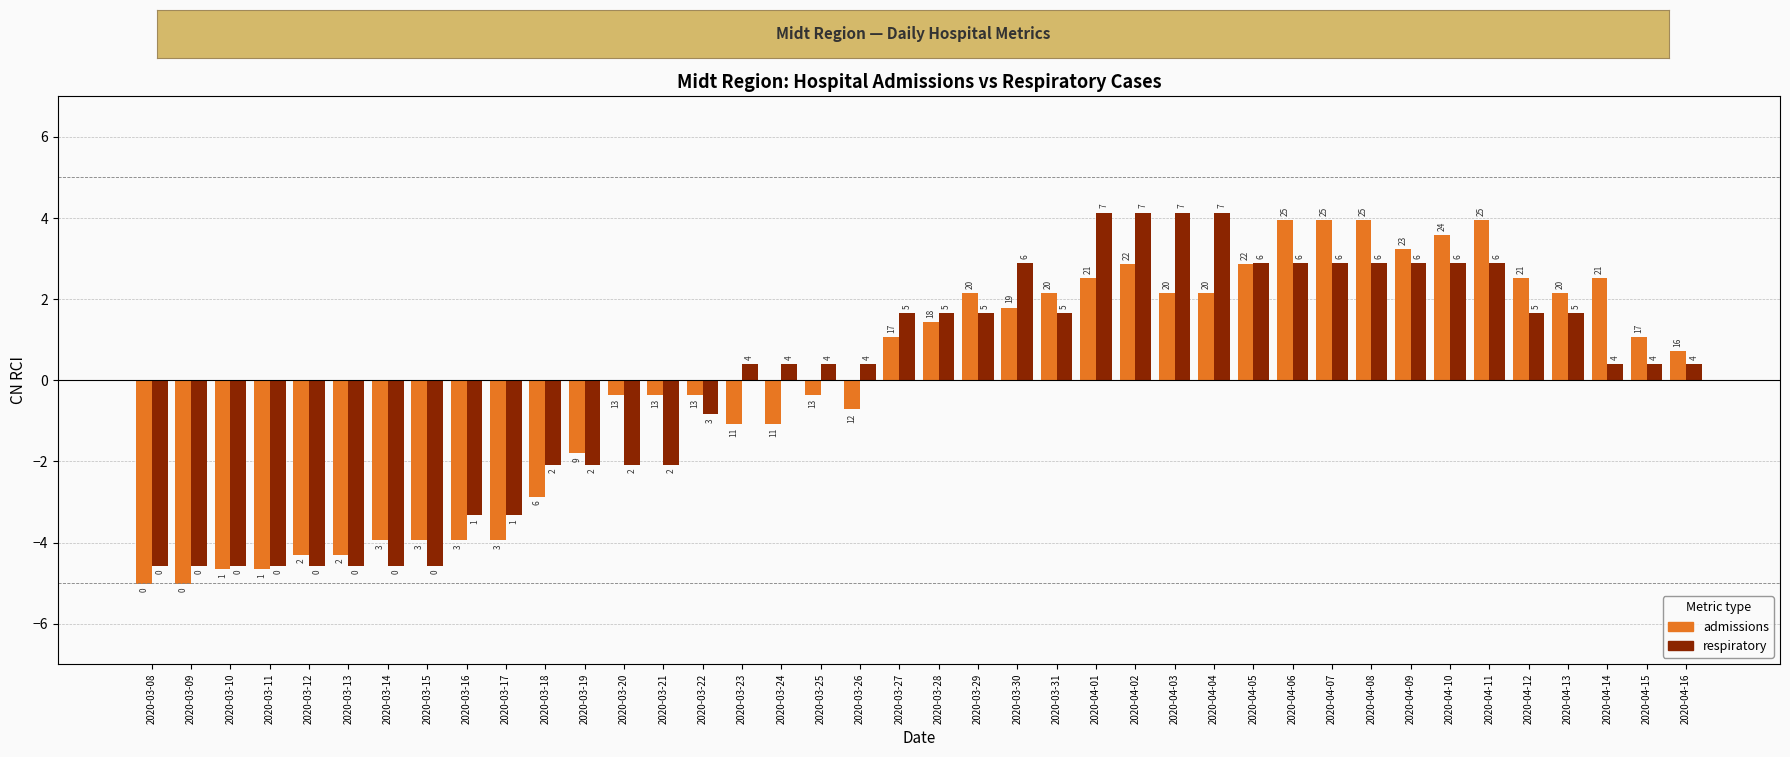

Where does the respiratory series first go above 0?

2020-03-23